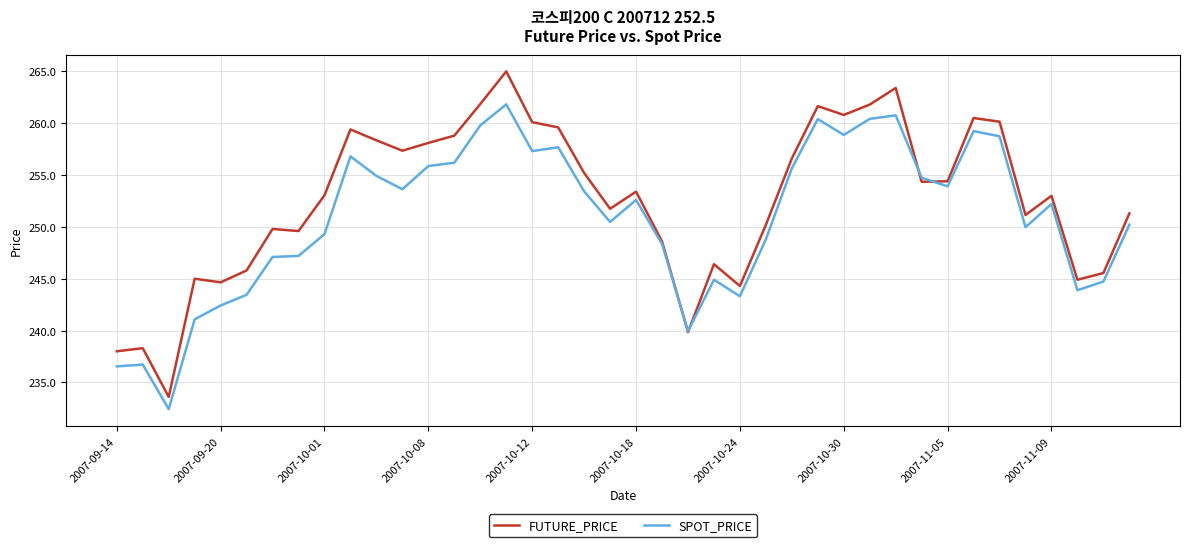

Which series has the largest range (max minus min)?

FUTURE_PRICE